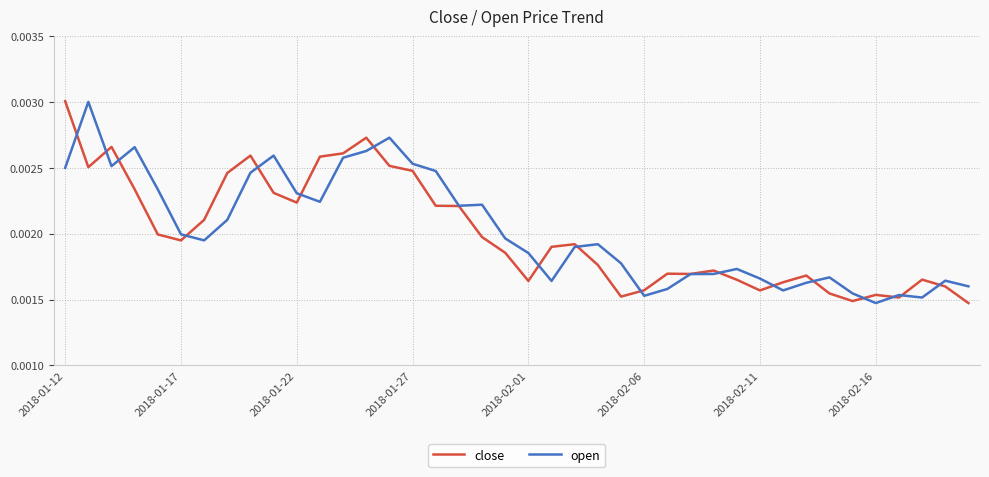

How many lines are shown in the chart?

2